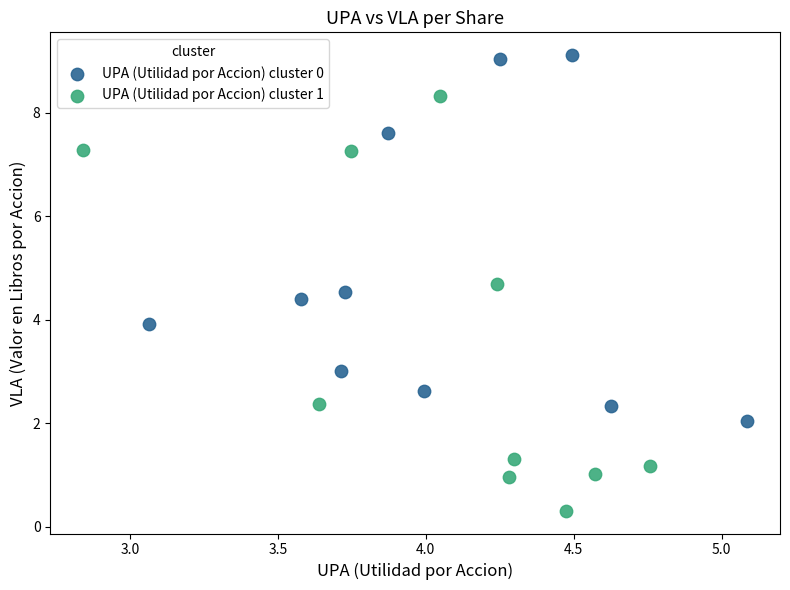

Which series has the largest Y range (max minus min)?

UPA (Utilidad por Accion) cluster 1